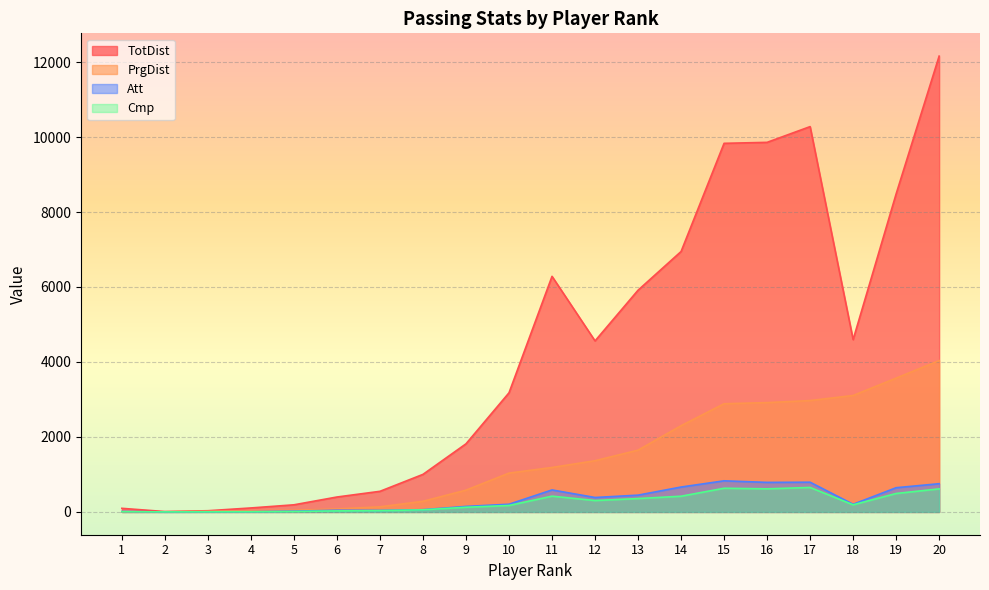

How many lines are shown in the chart?

4